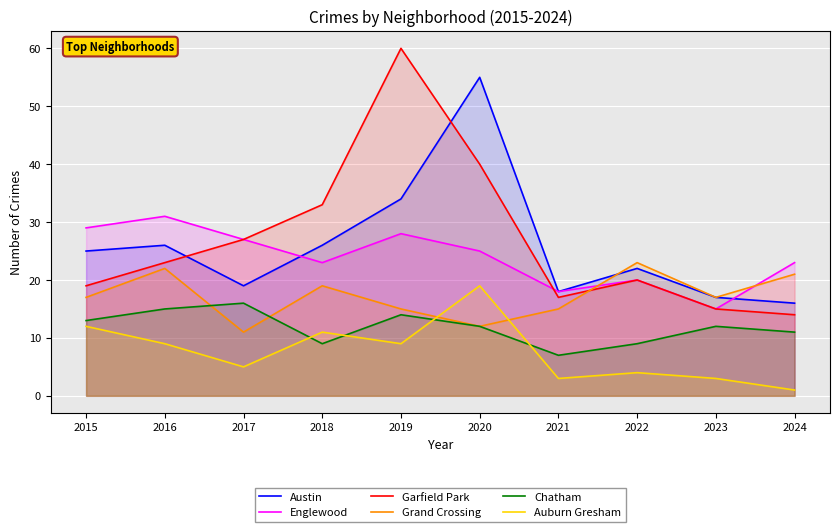

At which category is the sum across all series the highest?

2020